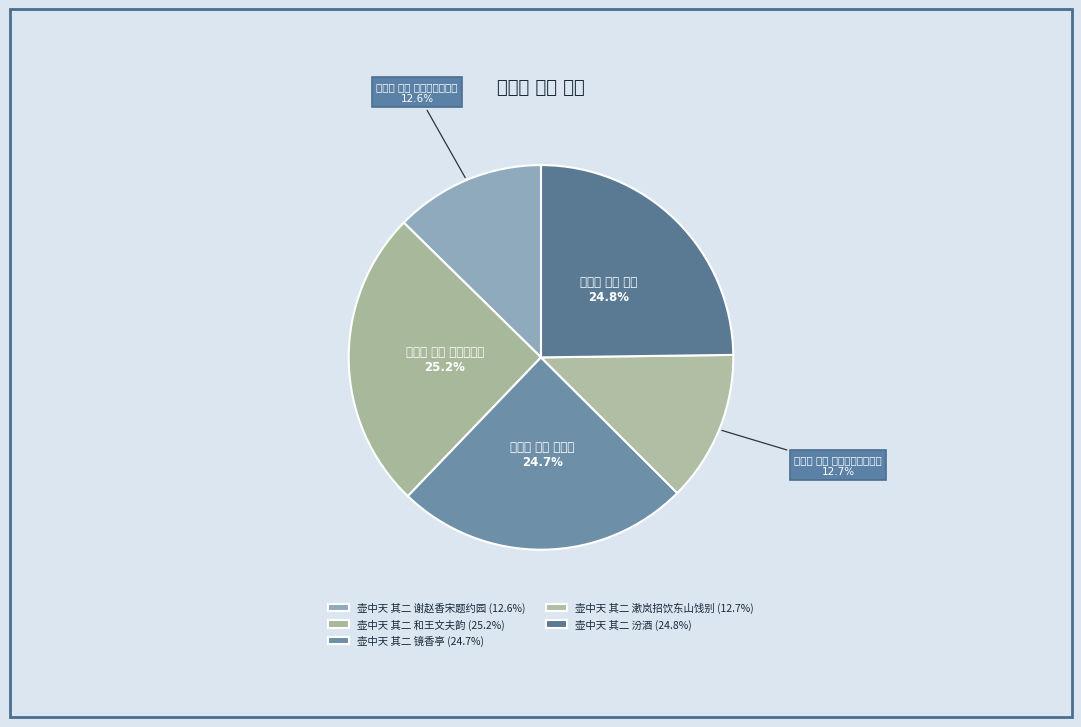

Combined, do 壶中天 其二 谢赵香宋题约园 and 壶中天 其二 镜香亭 account for over 50%?

No